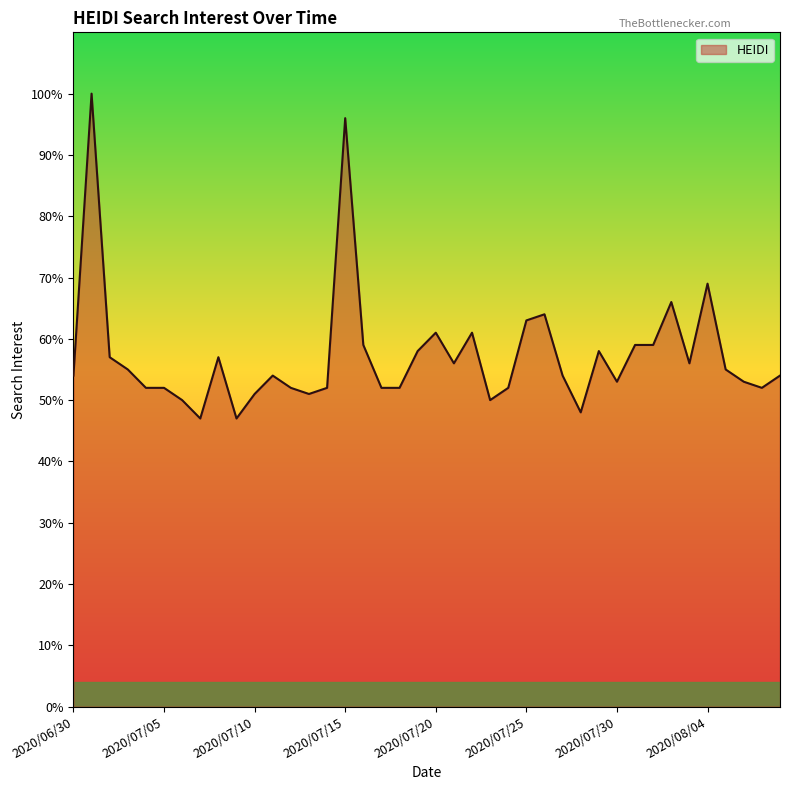

What is the maximum value shown in the chart?

100